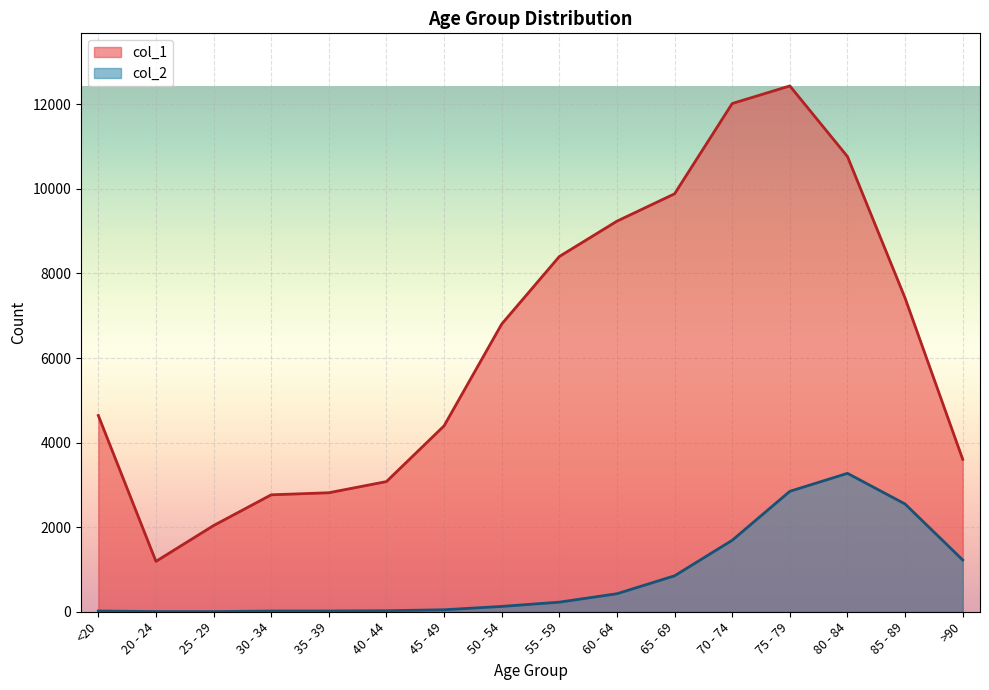

List the series in order of their peak value, lowest first.

col_2, col_1